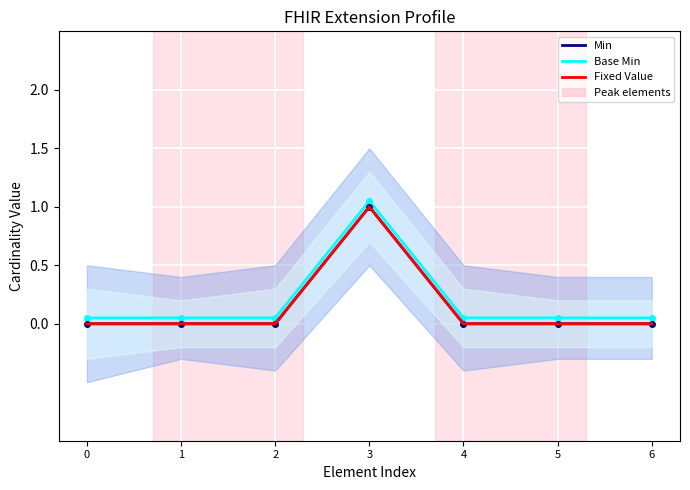

How many interior local peaks does the Base Min series have?

1